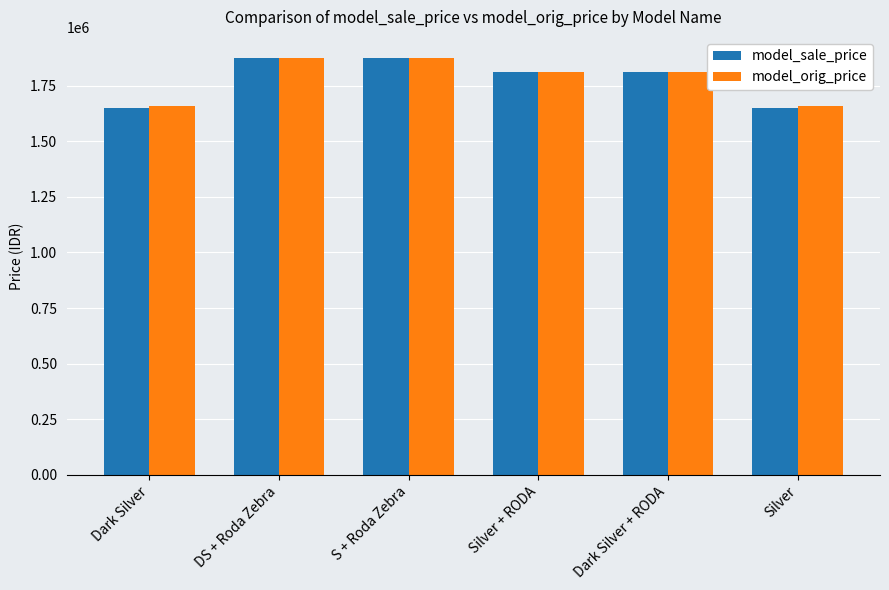

How many bars are there in each group?

2